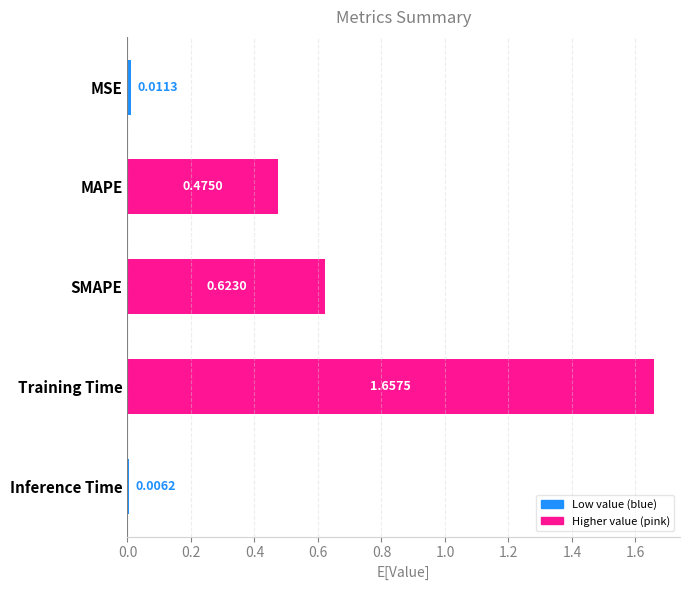

At which category does the chart reach its peak across all series?

Training Time